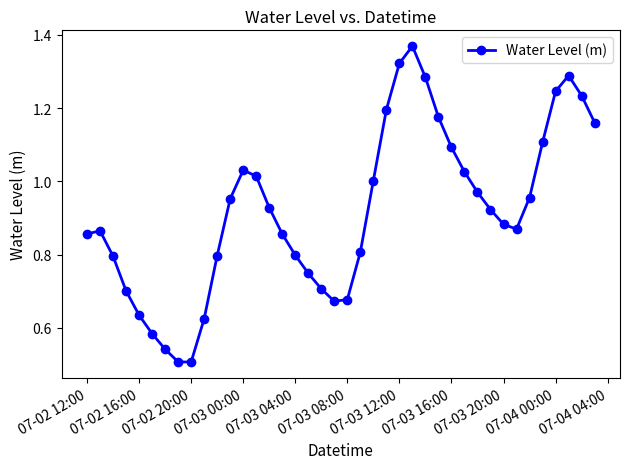

How many interior local valleys (lower than both neighbors) does the data have?

3